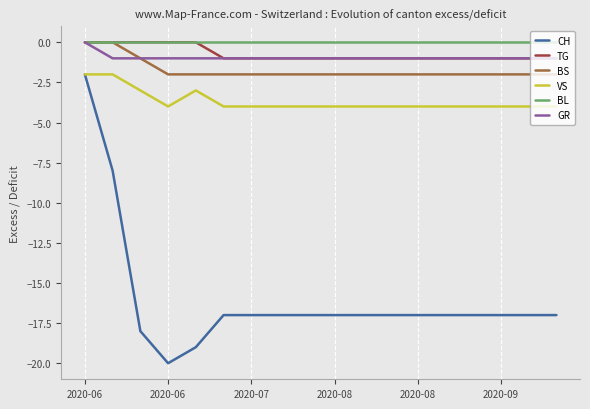

True or false: BL and VS cross at least once.

False